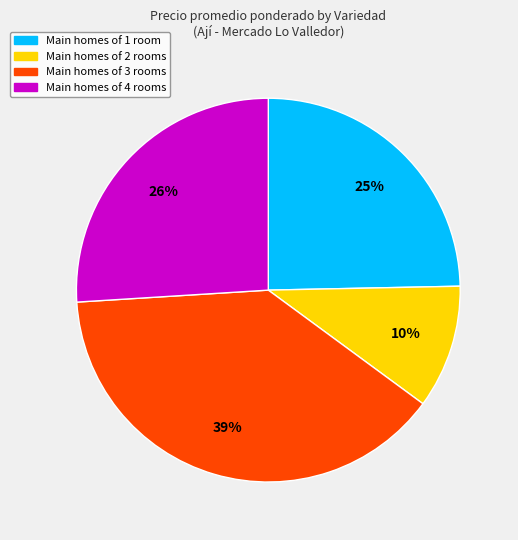

To the nearest percent, what is the average slice percentage?

25%